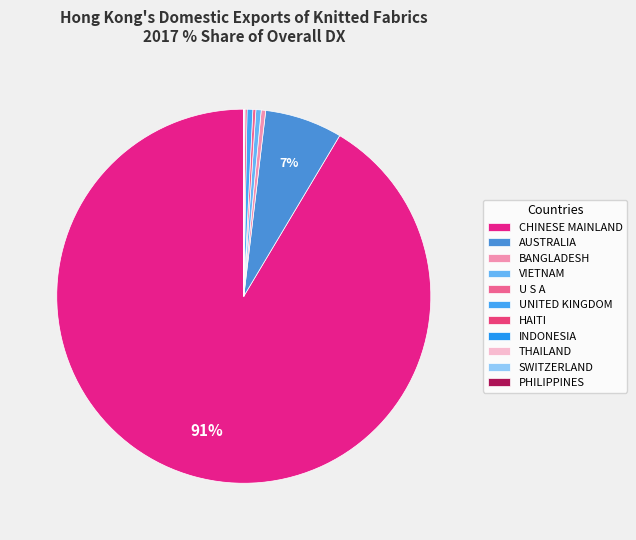

What portion of the pie excludes THAILAND?

100.0%